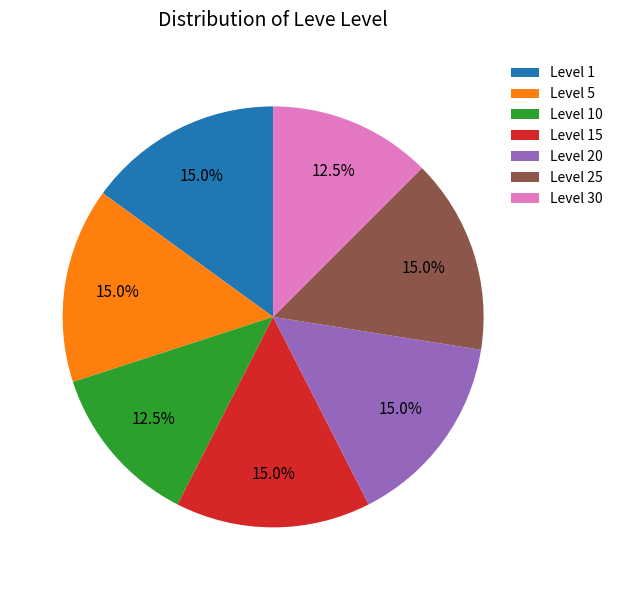

How many segments does this pie chart have?

7